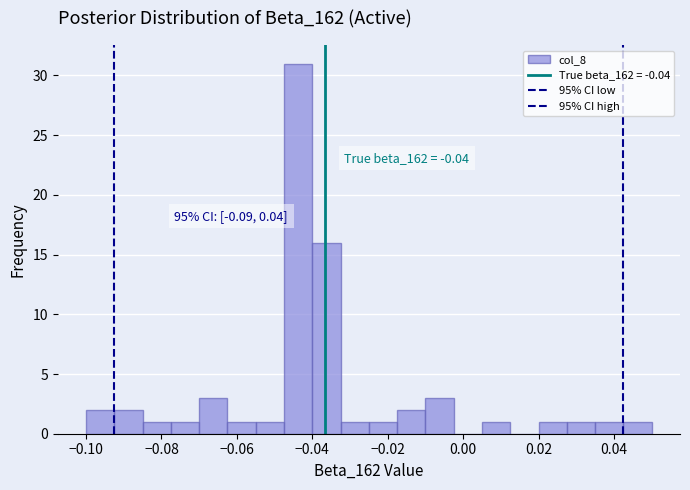

Read against the x-axis, roughly where is the centre of the tallest bar?

-0.044